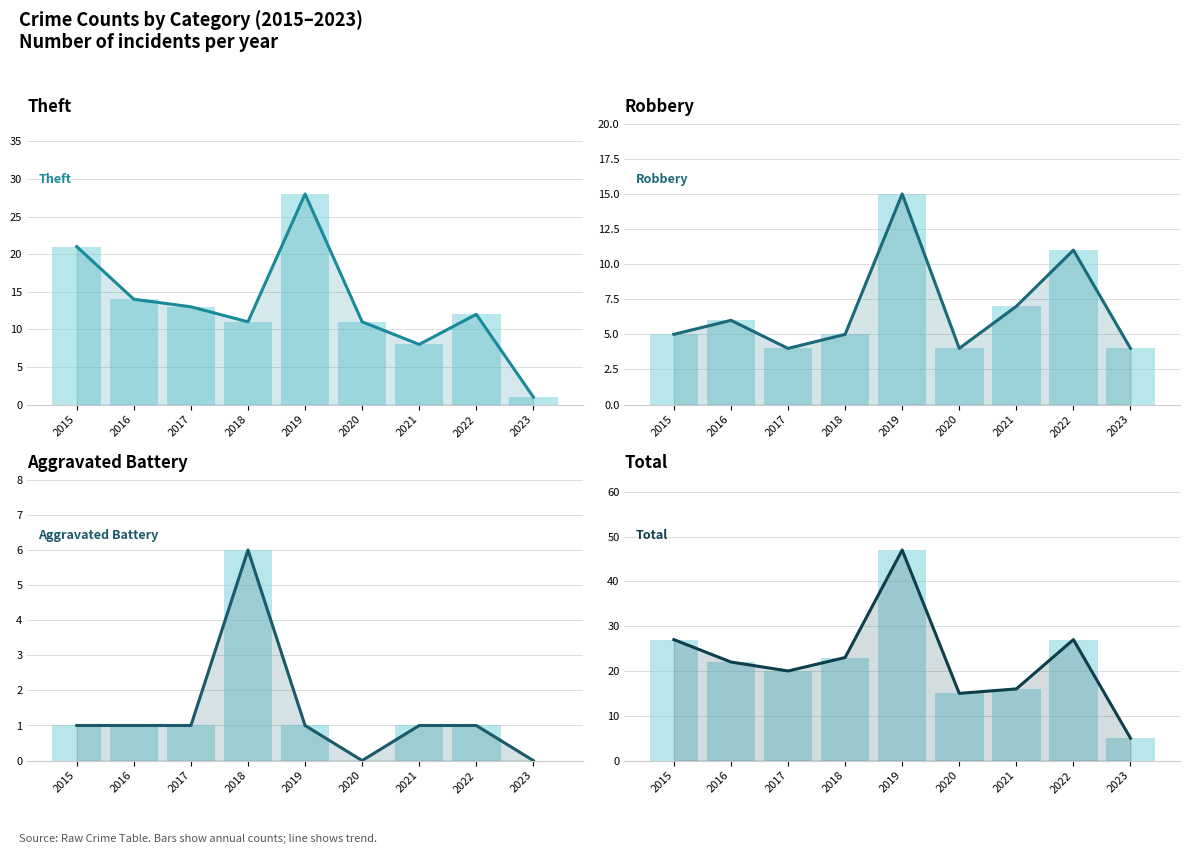

At how many categories does at least one series exceed 11?

8